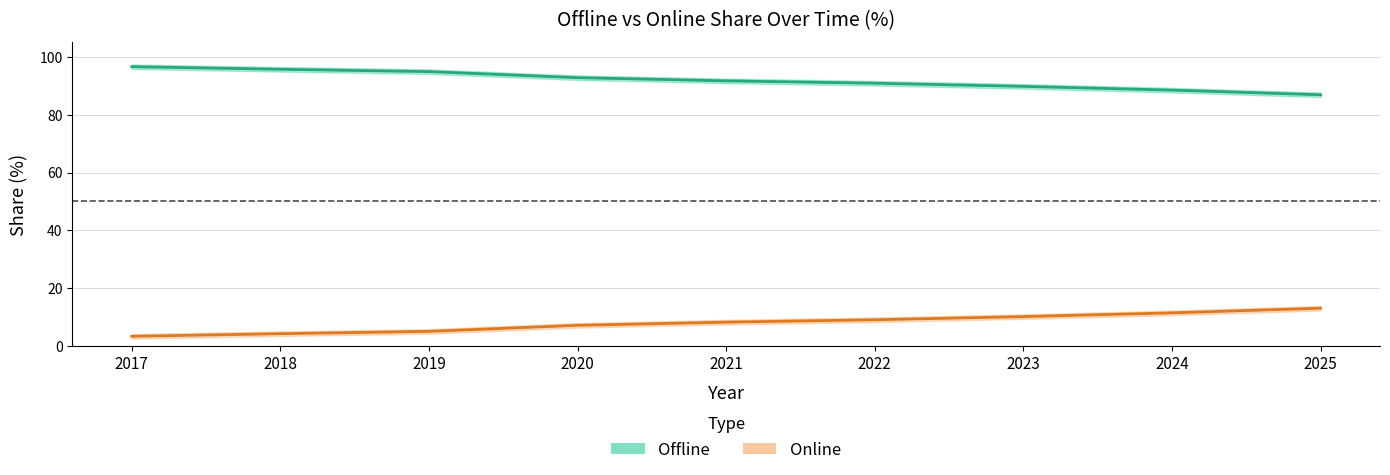

What are all the series names shown in the legend?

Offline, Online